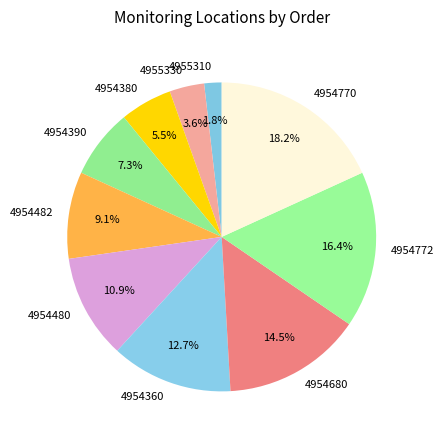

Which slice is the largest?

4954770